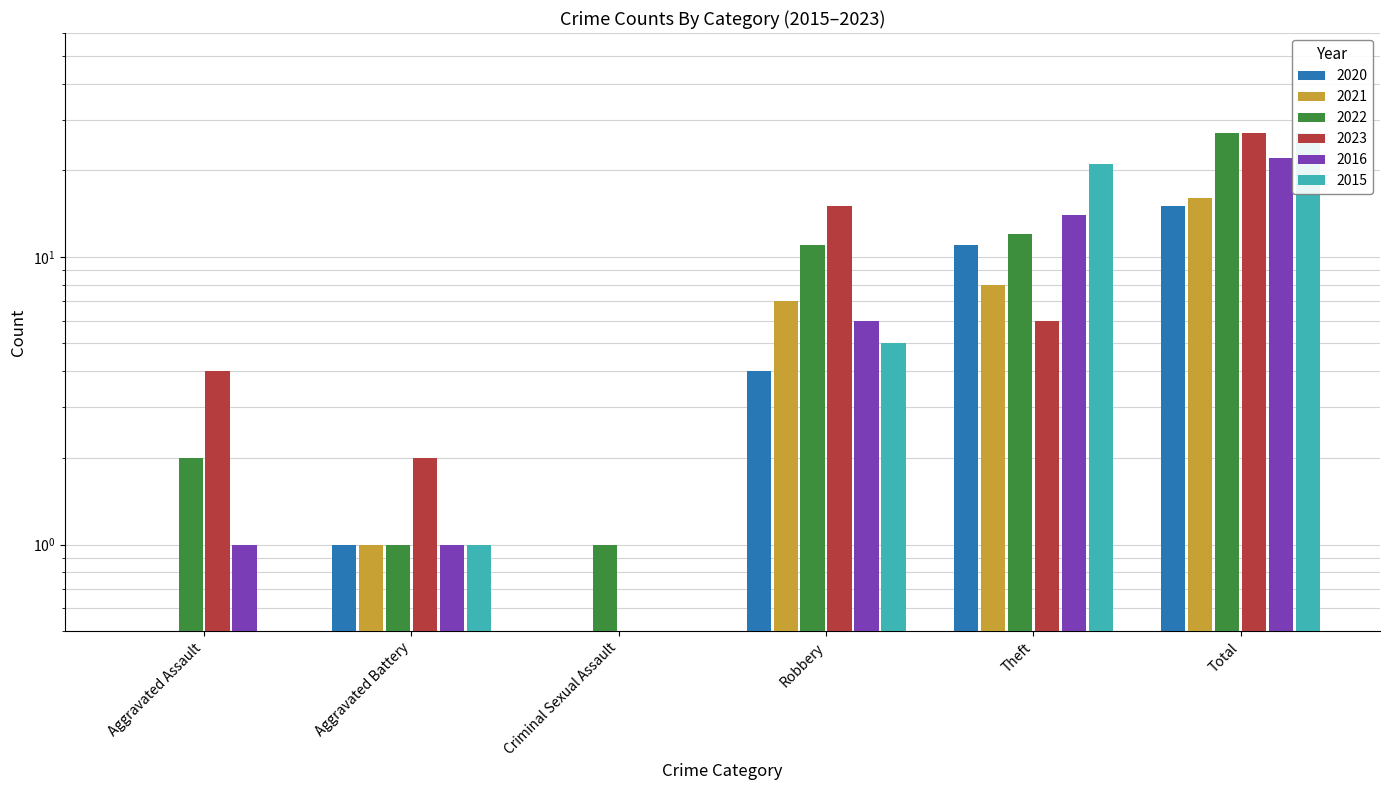

The value of 2016 at Theft is 14. True or false?

True